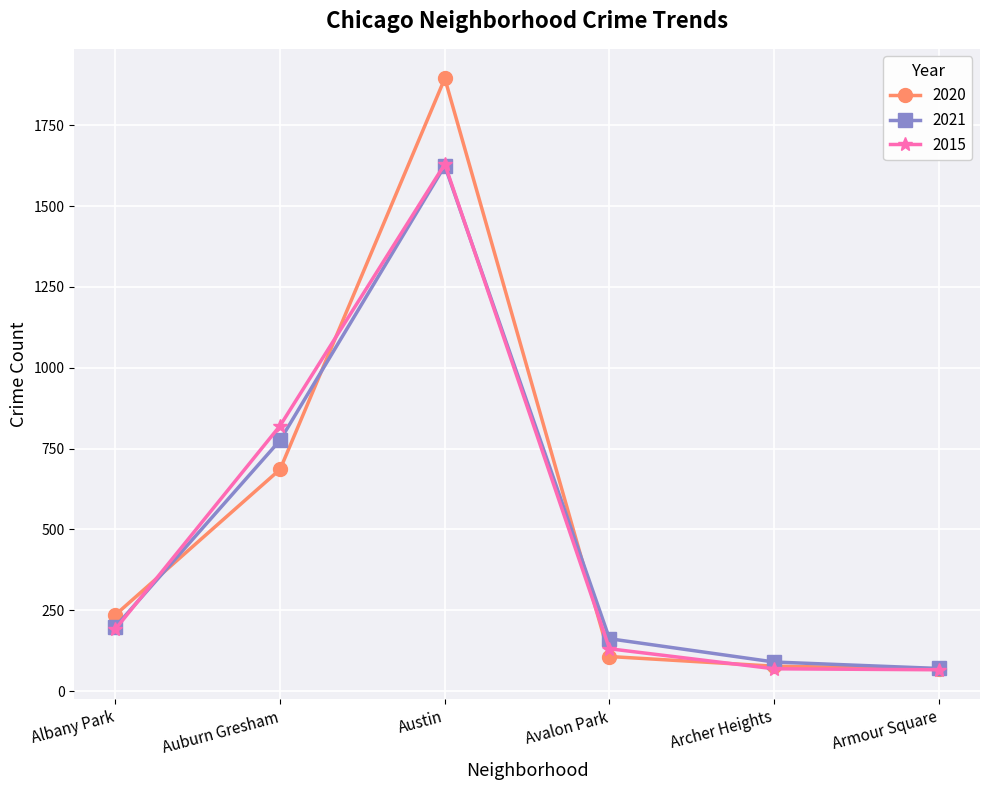

What position from the right is Avalon Park?

3